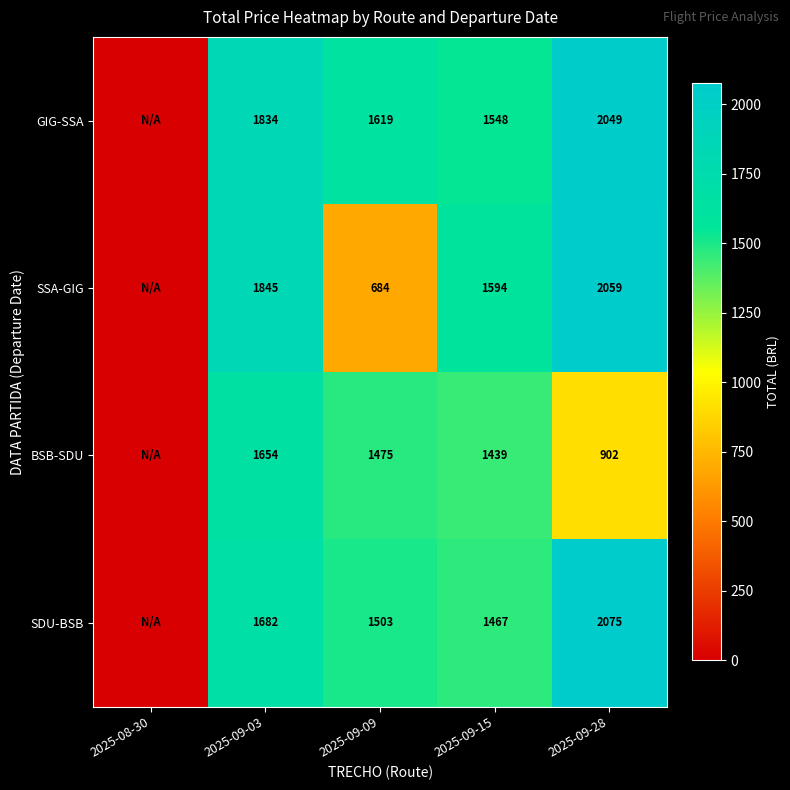

At 2025-09-28, list the series in order from largest to smallest.

SDU-BSB, SSA-GIG, GIG-SSA, BSB-SDU